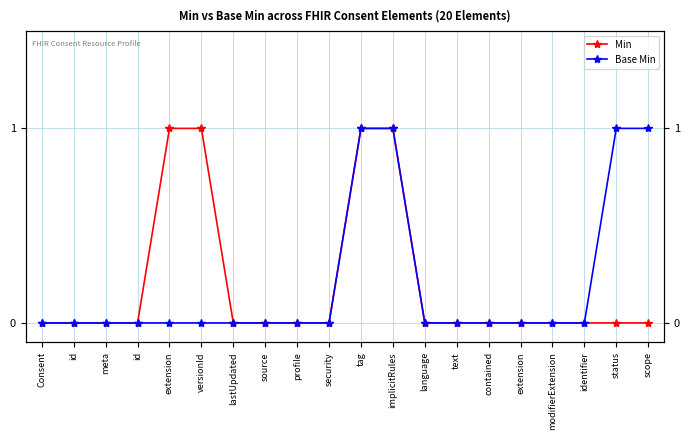

How many lines are shown in the chart?

2